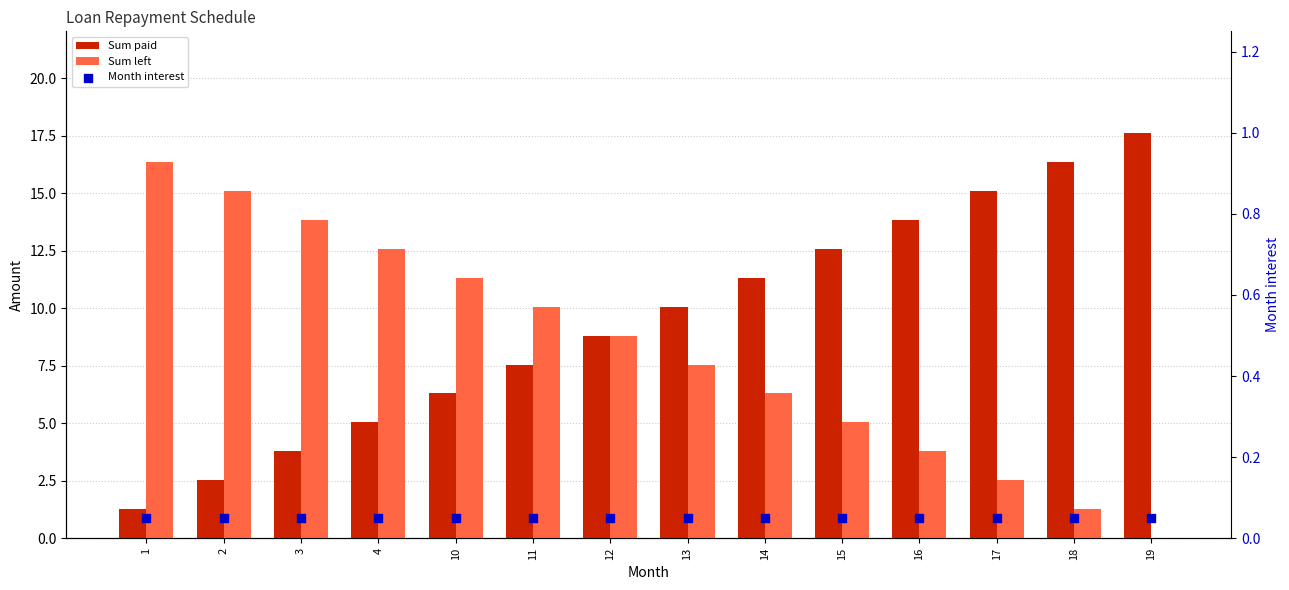

Which series reaches the maximum Y coordinate?

Sum paid